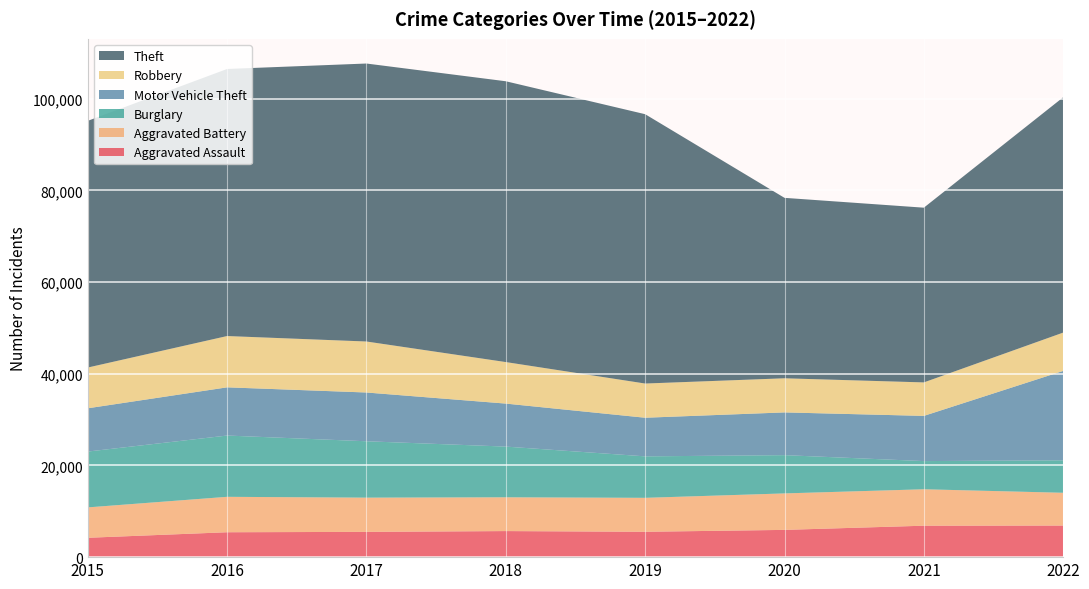

Reading right to left, what are all the values shown in this chart?

Aggravated Assault: 2022=6891	2021=6858	2020=5946	2019=5533	2018=5686	2017=5512	2016=5432	2015=4224
Aggravated Battery: 2022=7149	2021=7949	2020=7956	2019=7405	2018=7369	2017=7466	2016=7727	2015=6629
Burglary: 2022=7086	2021=6149	2020=8350	2019=9050	2018=11062	2017=12302	2016=13370	2015=12181
Motor Vehicle Theft: 2022=19501	2021=9858	2020=9323	2019=8424	2018=9381	2017=10637	2016=10514	2015=9439
Robbery: 2022=8360	2021=7305	2020=7444	2019=7462	2018=9058	2017=11126	2016=11193	2015=8892
Theft: 2022=51335	2021=38119	2020=39364	2019=58757	2018=61262	2017=60644	2016=58262	2015=53818